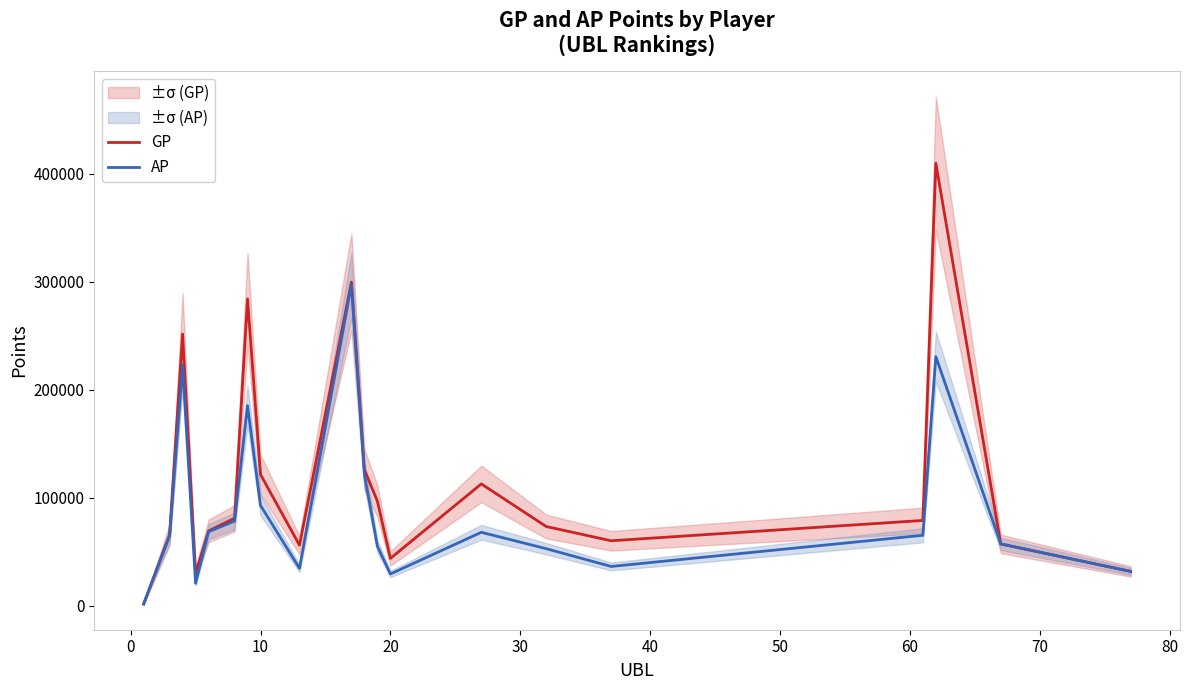

What is the smallest value displayed?

1689